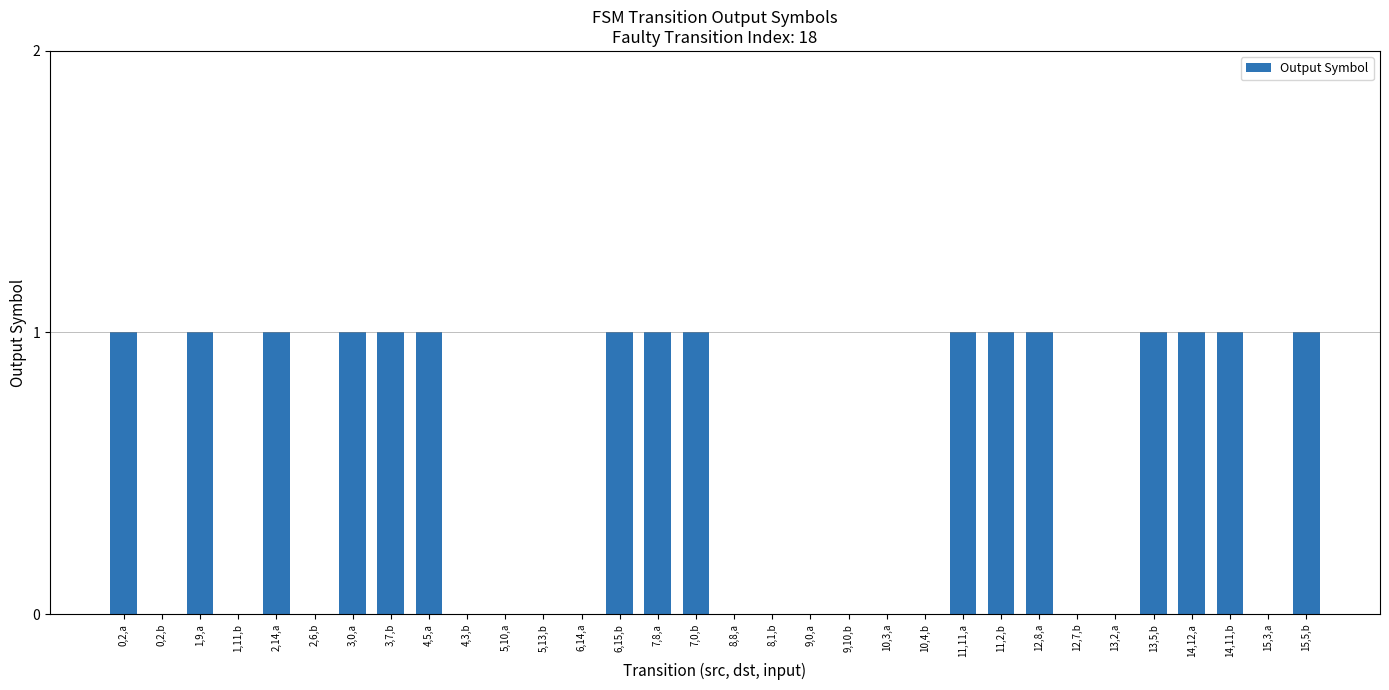

Reading left to right, transcribe all the data shown in this chart.

0,2,a=1	0,2,b=0	1,9,a=1	1,11,b=0	2,14,a=1	2,6,b=0	3,0,a=1	3,7,b=1	4,5,a=1	4,3,b=0	5,10,a=0	5,13,b=0	6,14,a=0	6,15,b=1	7,8,a=1	7,0,b=1	8,8,a=0	8,1,b=0	9,0,a=0	9,10,b=0	10,3,a=0	10,4,b=0	11,11,a=1	11,2,b=1	12,8,a=1	12,7,b=0	13,2,a=0	13,5,b=1	14,12,a=1	14,11,b=1	15,3,a=0	15,5,b=1